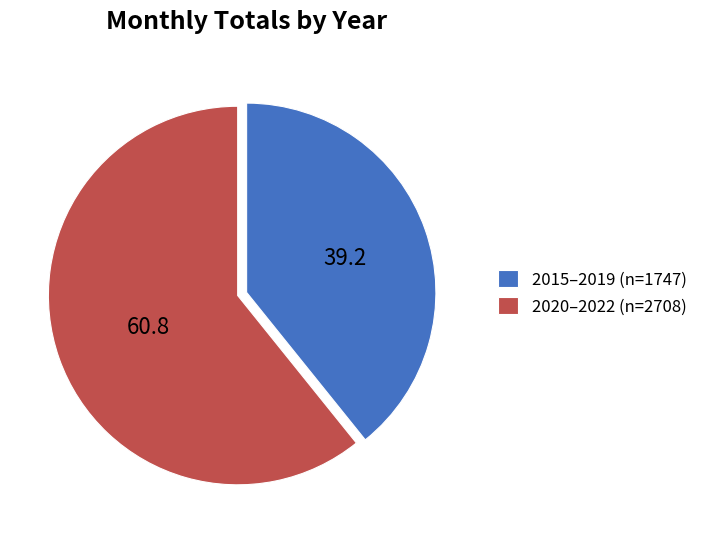

Is there any slice that represents more than half of the pie?

Yes